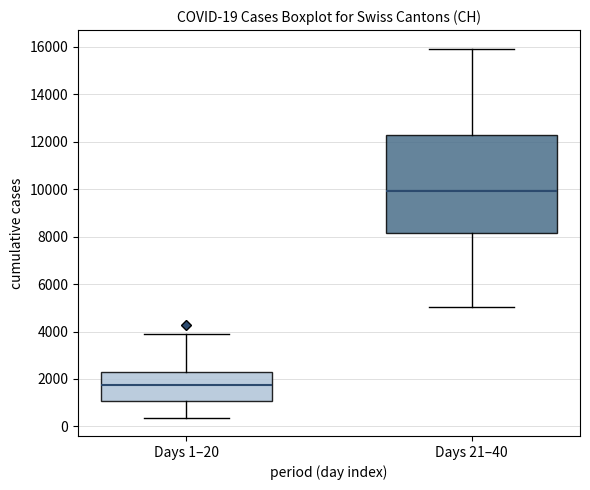

Comparing the boxes themselves (not the whiskers), which one is the tallest?

Days 21–40